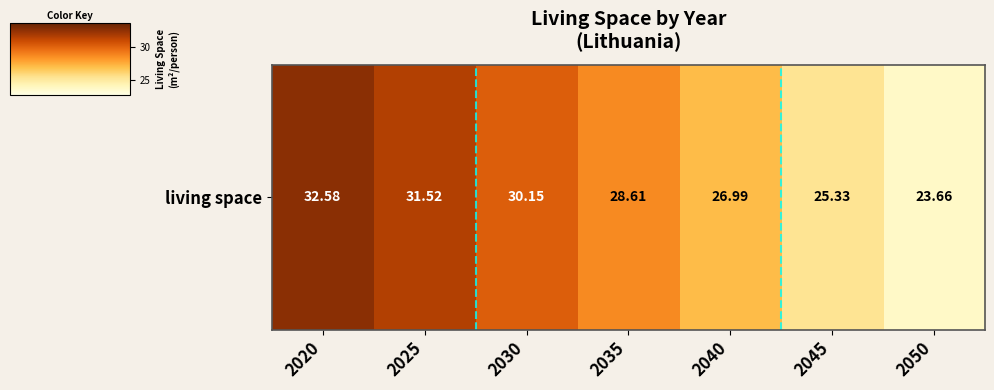

The value at 2030 is 30.1. True or false?

True